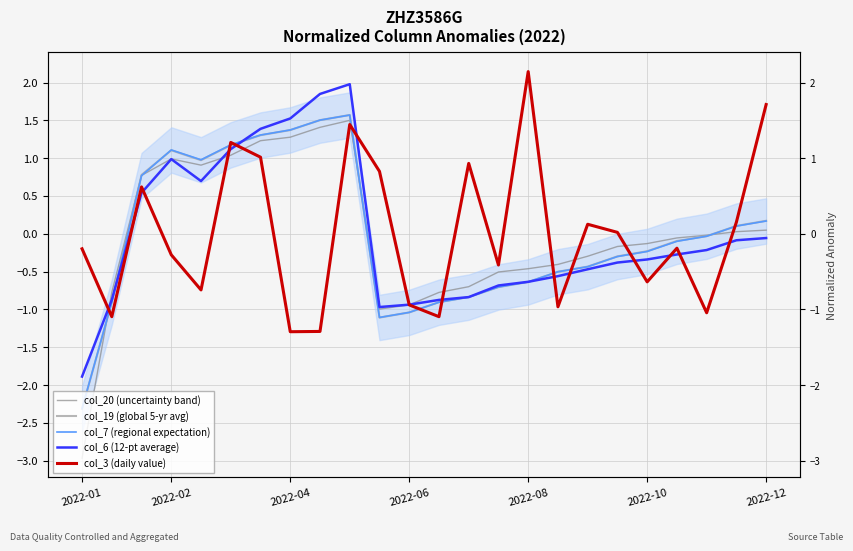

Where do col_20 (uncertainty band) and col_19 (global 5-yr avg) first cross each other?

2022-01 and 2022-02